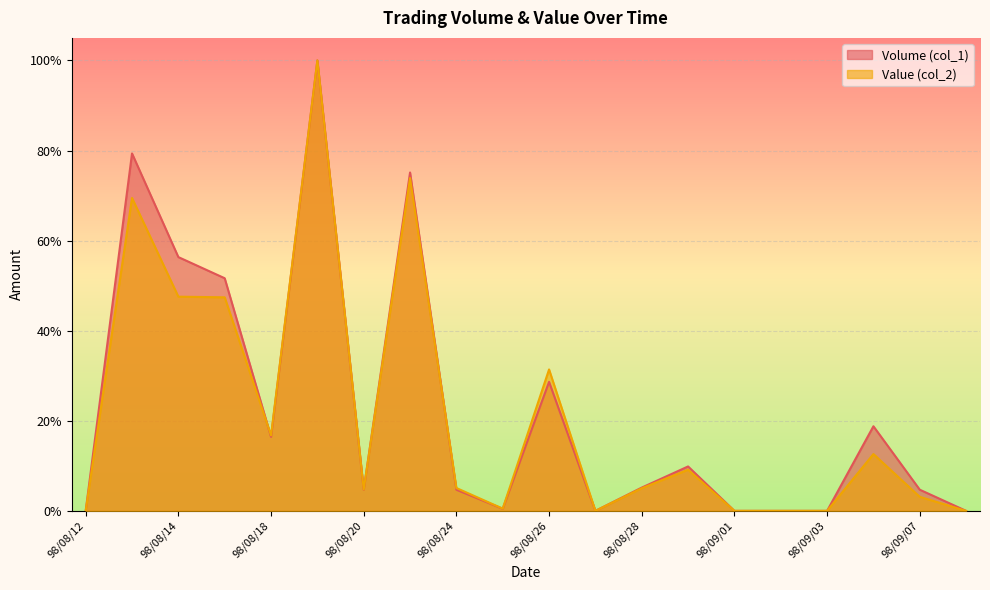

What is the approximate value of Volume (col_1) at 98/08/26?

28.6